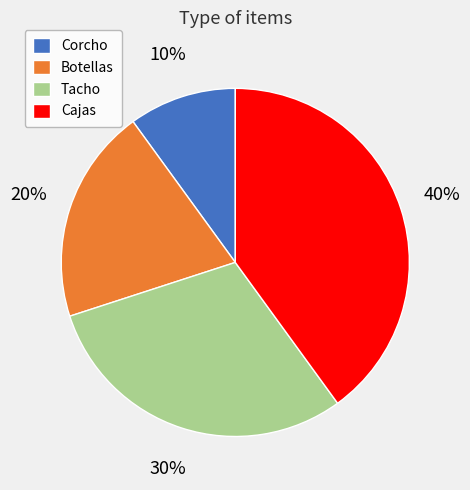

How many segments does this pie chart have?

4